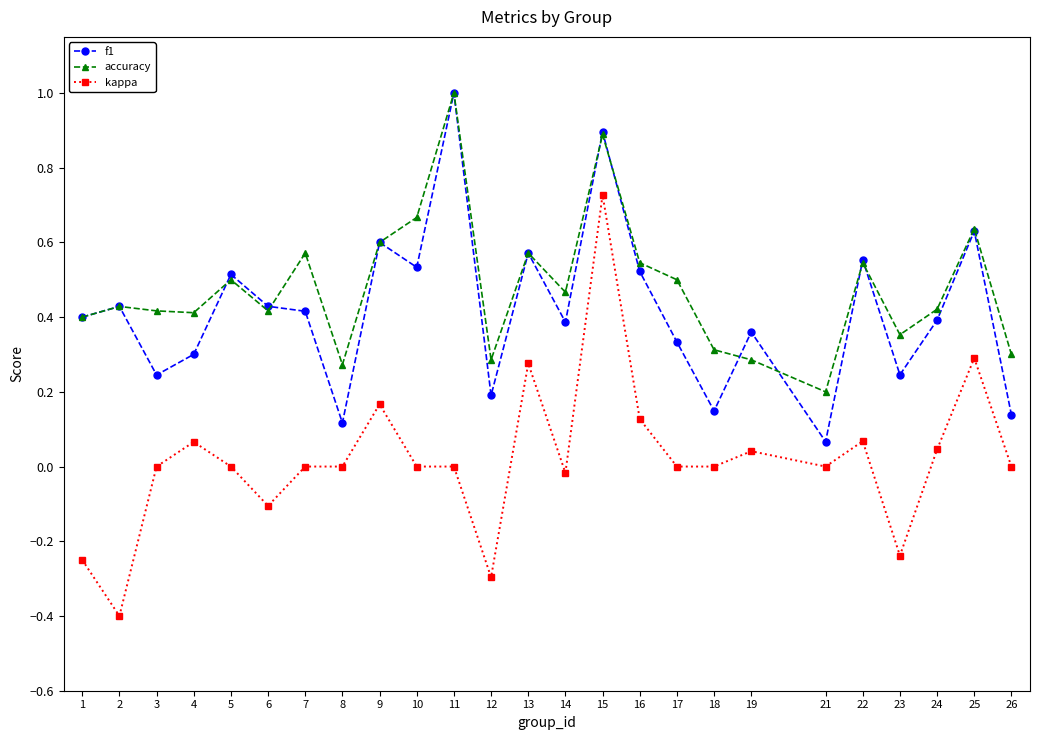

At which category is the sum across all series the highest?

15